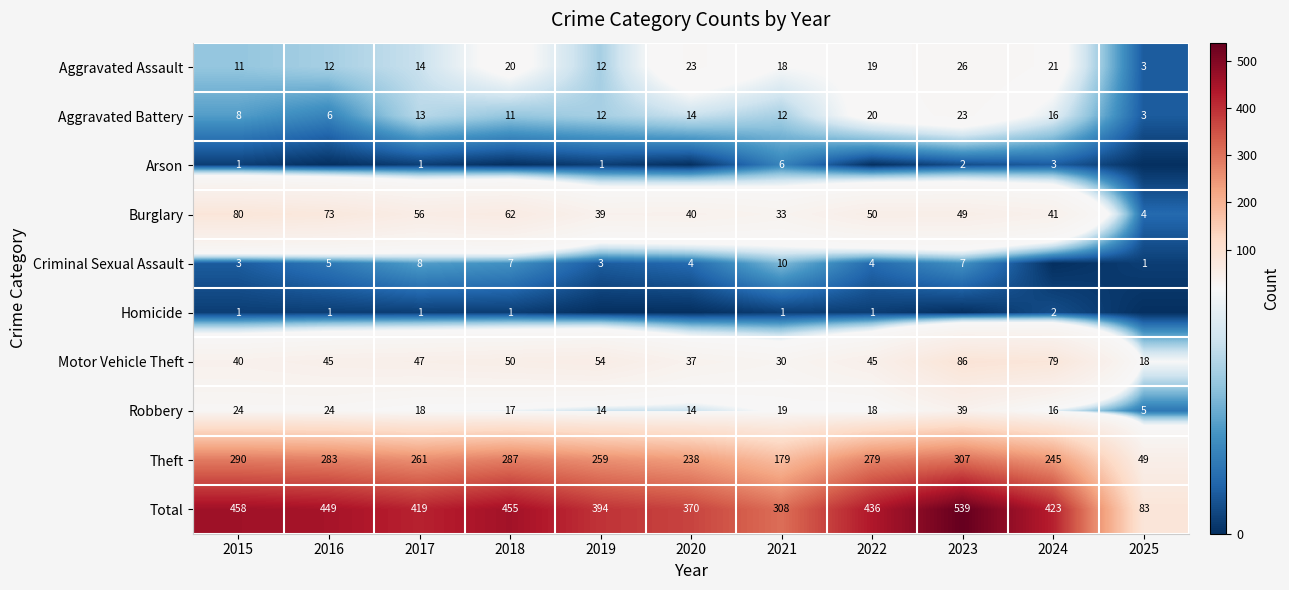

How many series are shown in this chart?

10